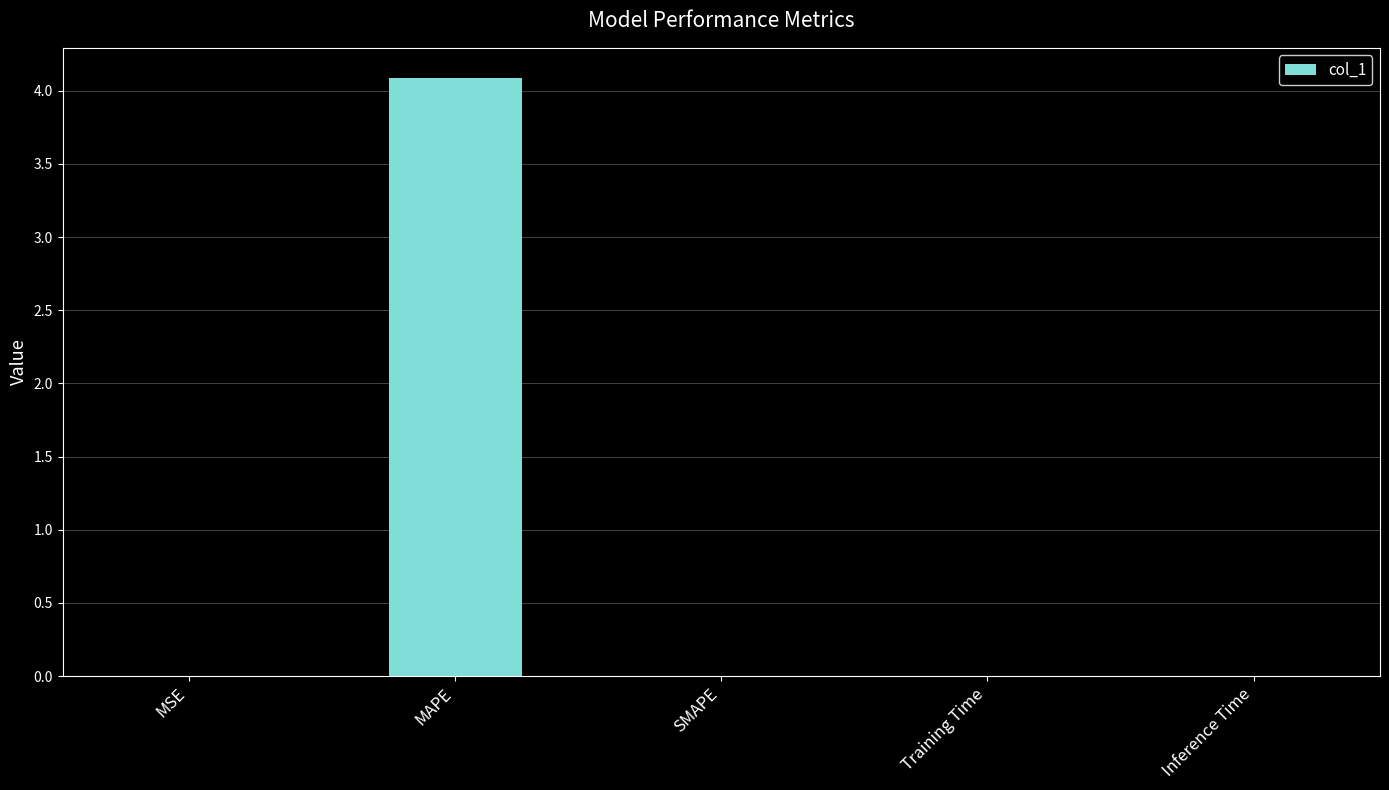

What is the sum of all values?

4.1